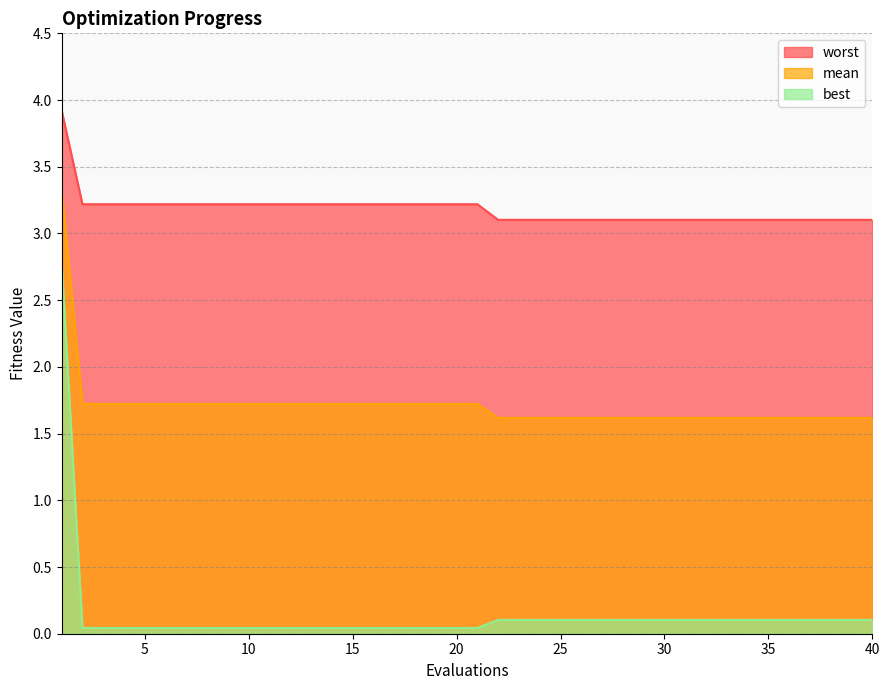

True or false: worst and mean cross at least once.

False